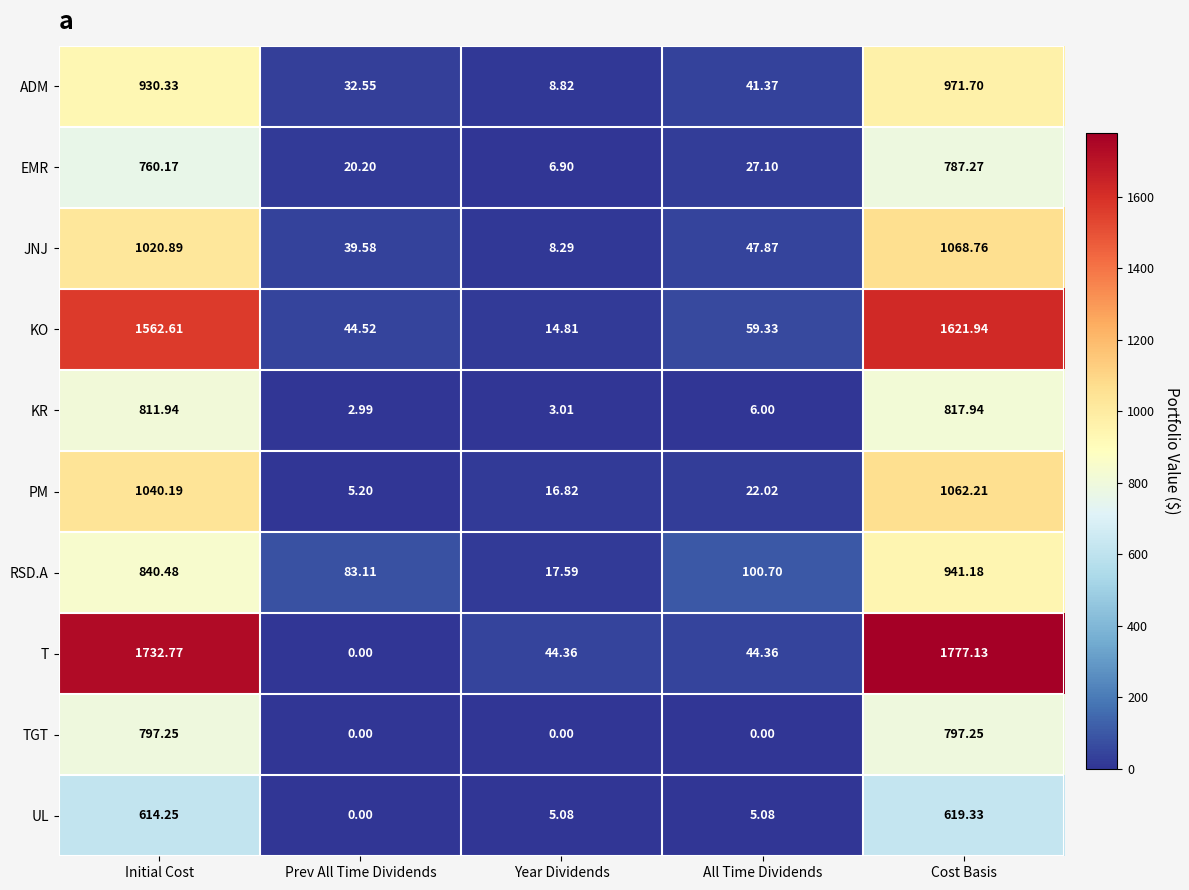

Which series has the largest total across all categories?

T